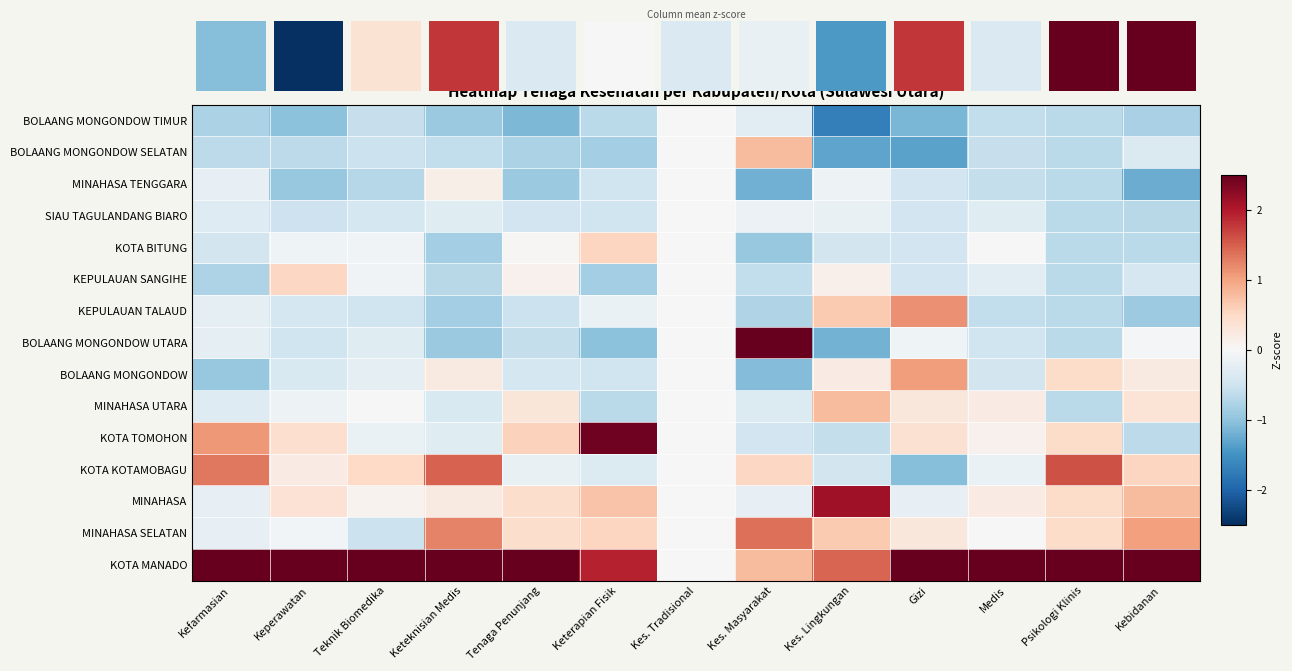

How many SIAU TAGULANDANG BIARO values are between 0 and 1?

1